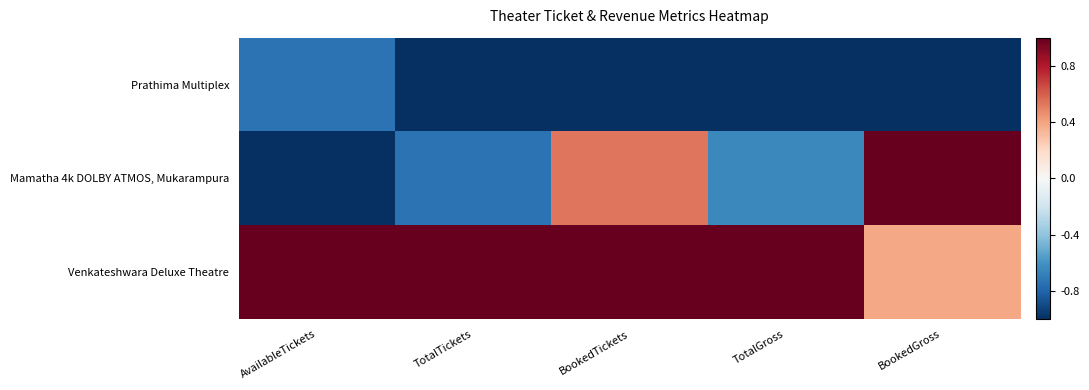

Count the number of data series in this chart.

3